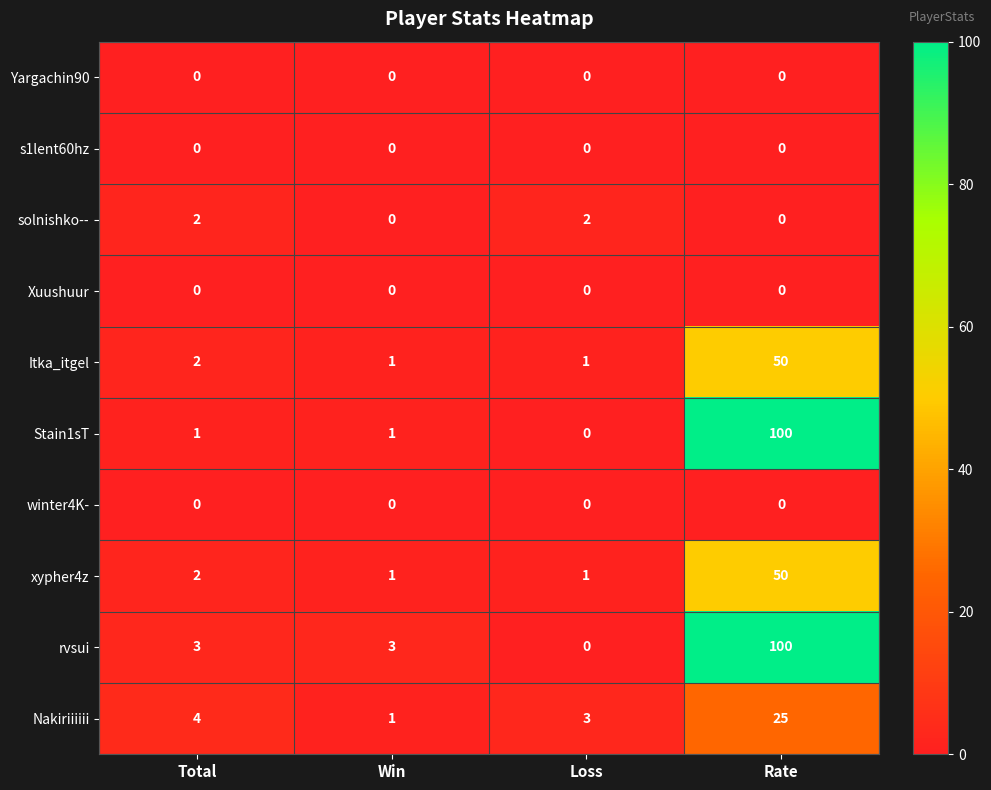

Count the number of categories in the chart.

4